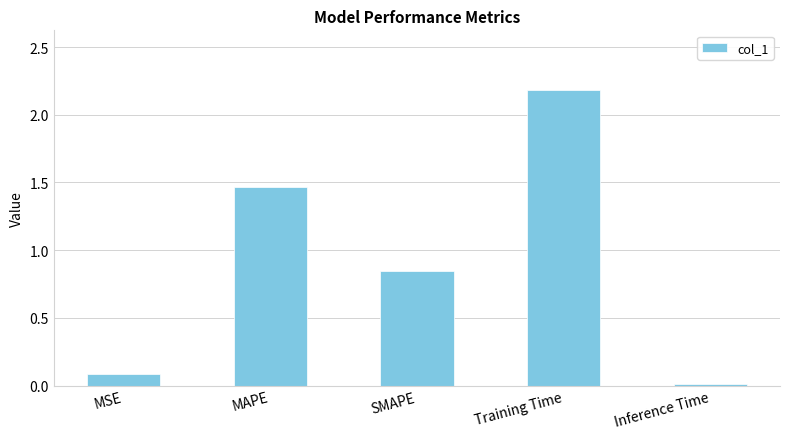

At which label is the value closest to 1?

SMAPE